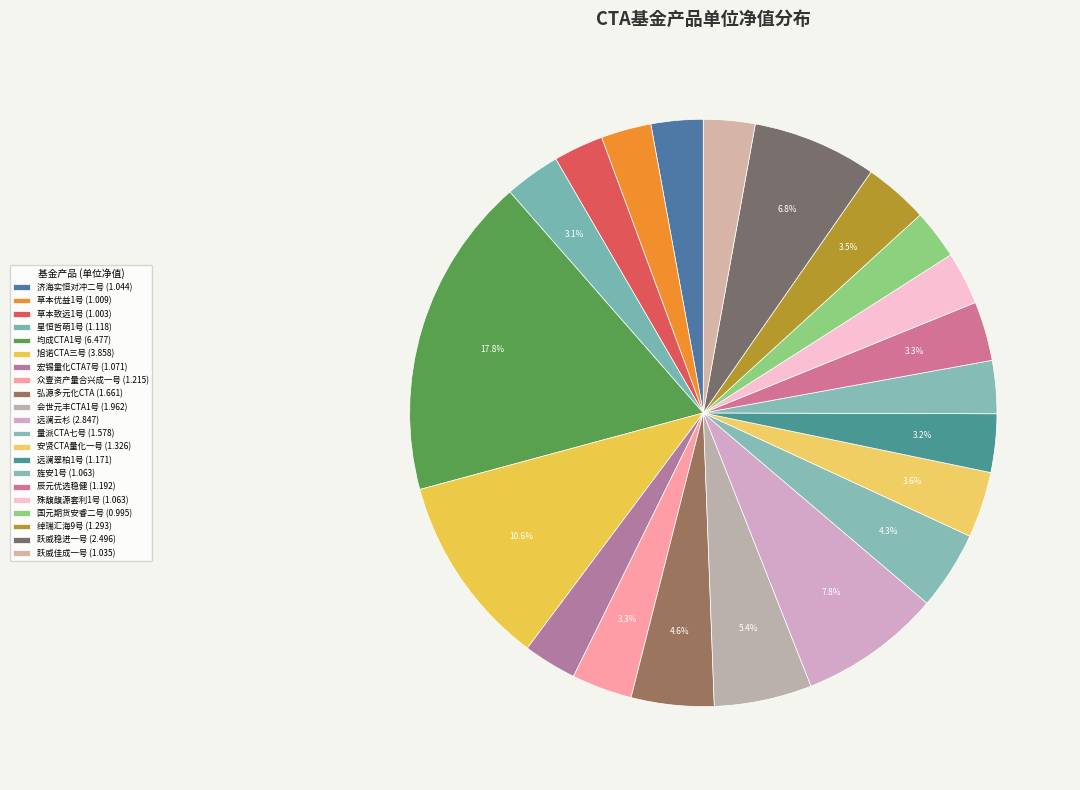

How many slices are in this pie chart?

21